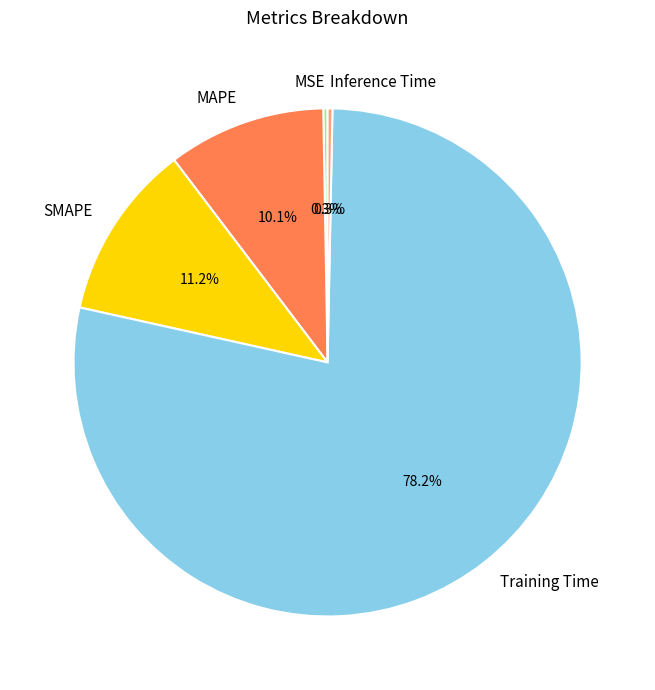

Is there a majority slice in this chart?

Yes